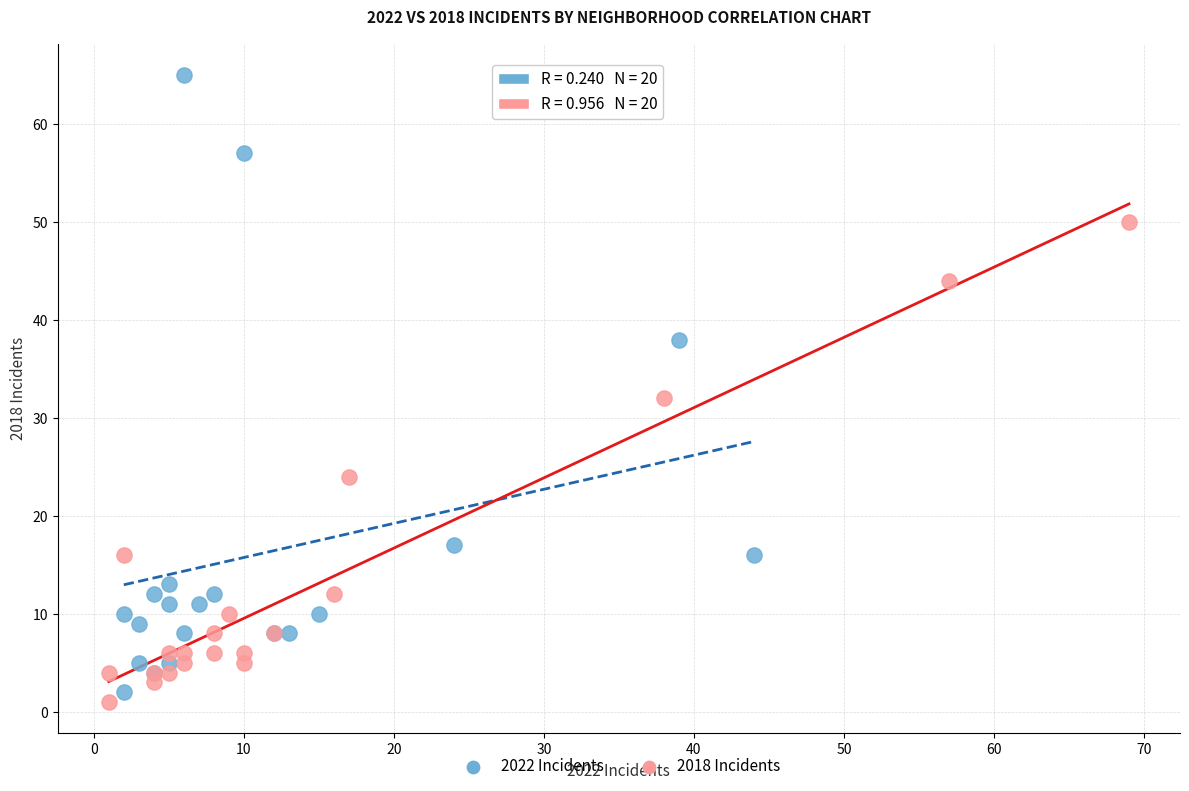

Which series reaches the minimum Y coordinate?

2018 Incidents